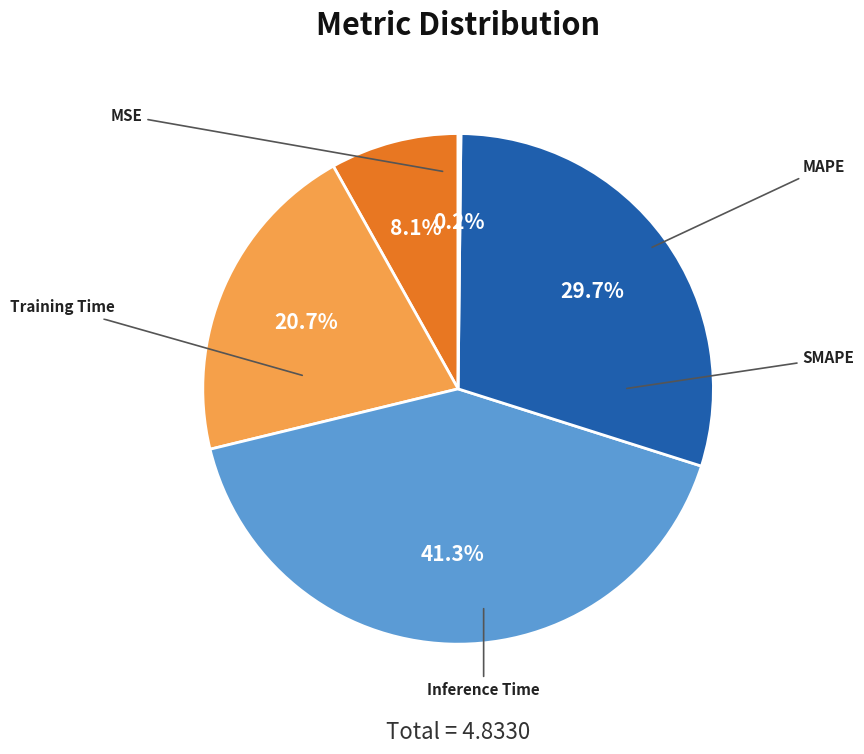

Which slice is the smallest?

Inference Time